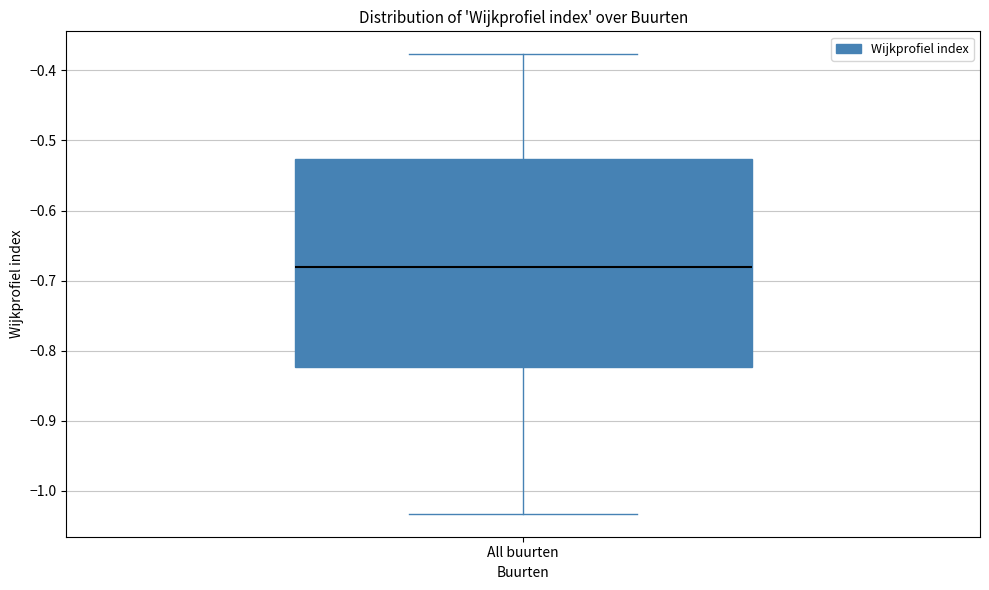

Where is the lower edge of the box for All buurten on the y-axis? The values are not printed on the chart, so give them approximately, as read against the axis.

-0.82